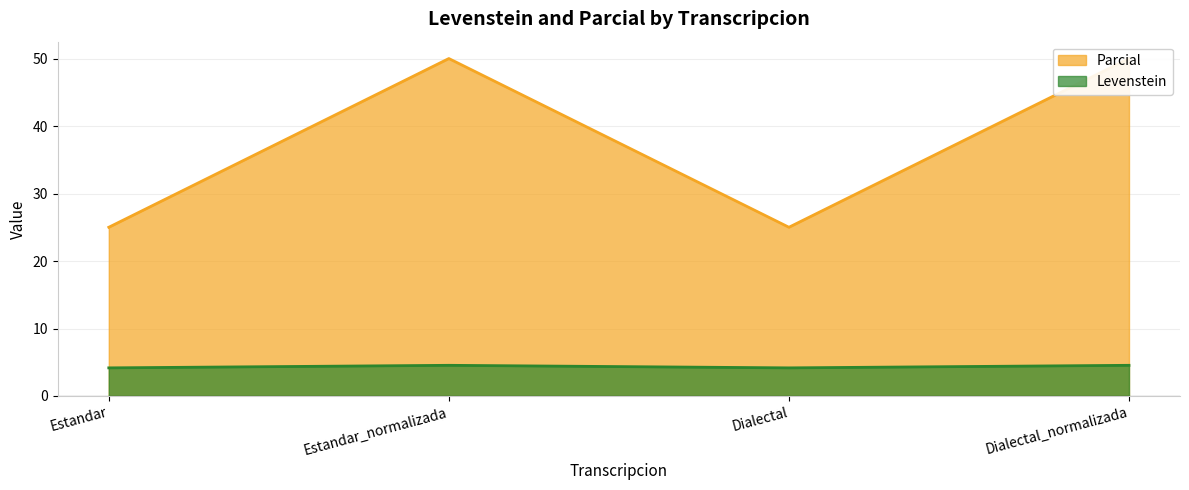

What is the label of the 3rd point from the left?

Dialectal